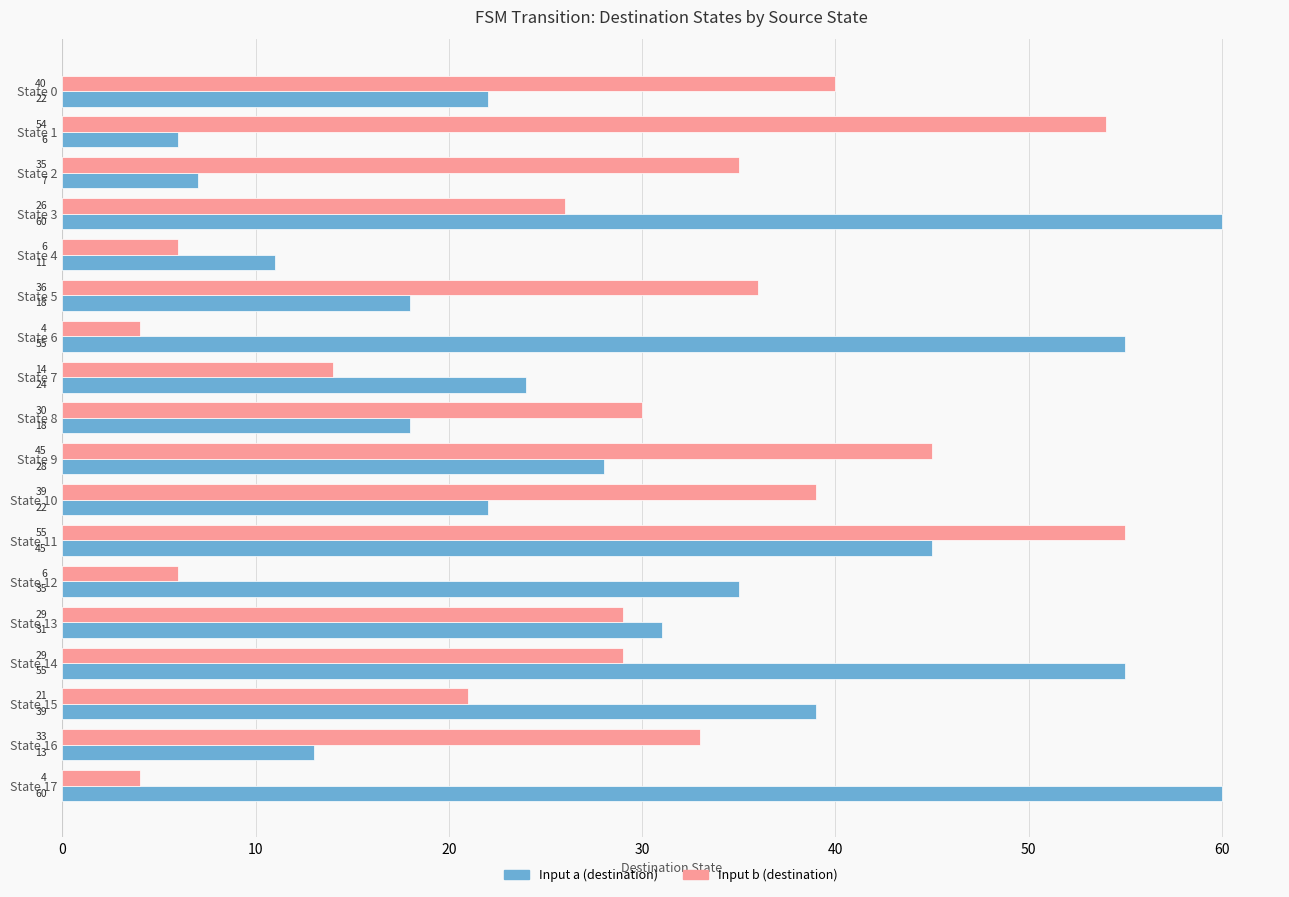

What is the difference between the second highest and second lowest values in the Input b (destination) series?

50